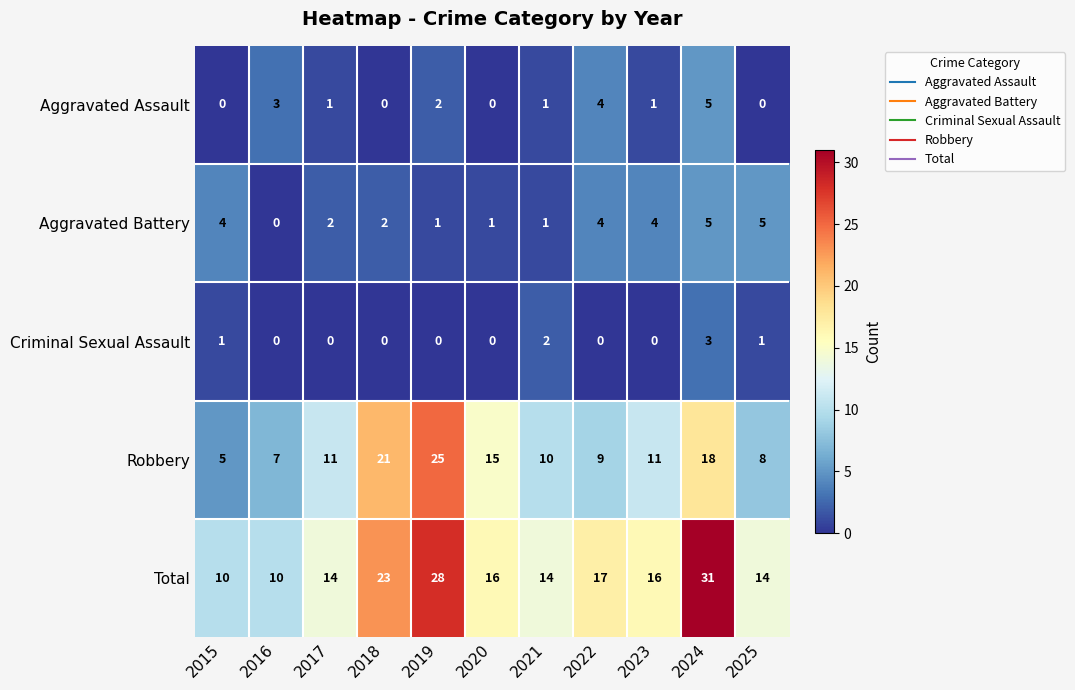

How many data points in Robbery are less than 11?

5